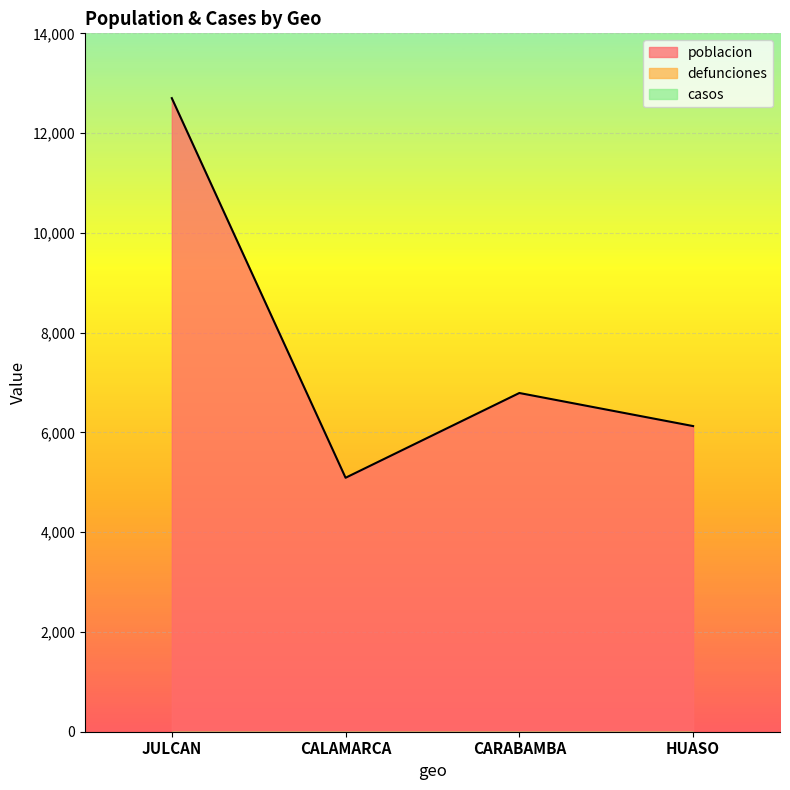

What is the value of the poblacion point at the 1st from the left?

12701